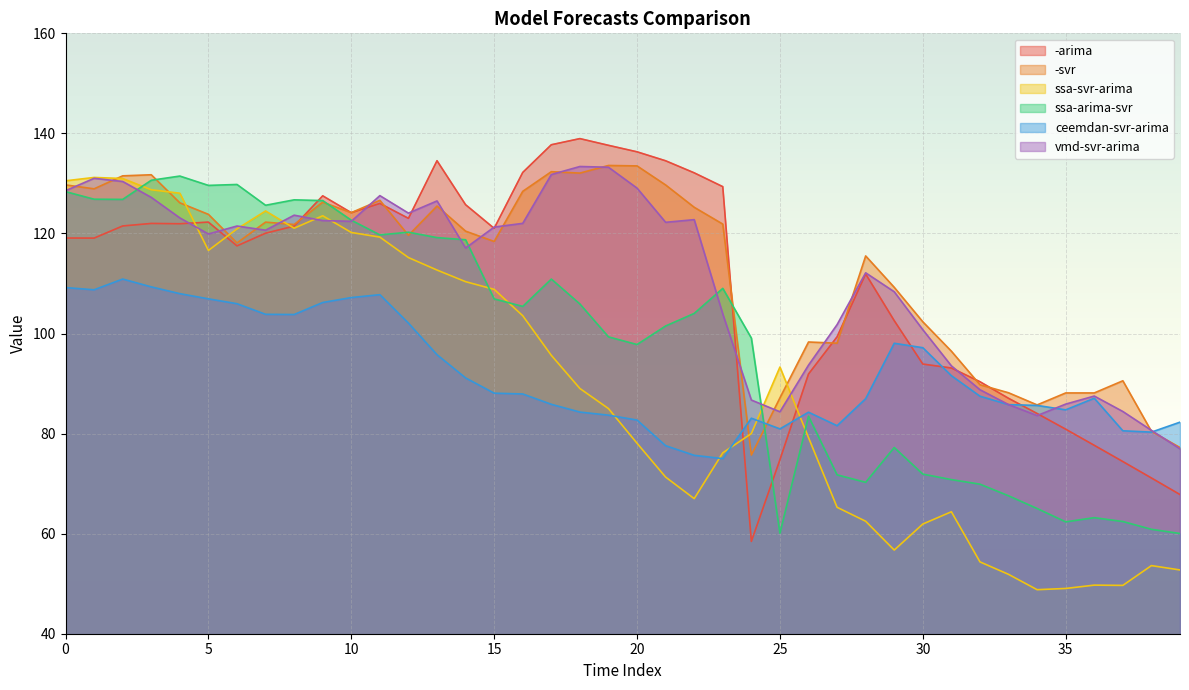

In vmd-svr-arima, how many points are lower than both neighbors (excluding endpoints)?

8